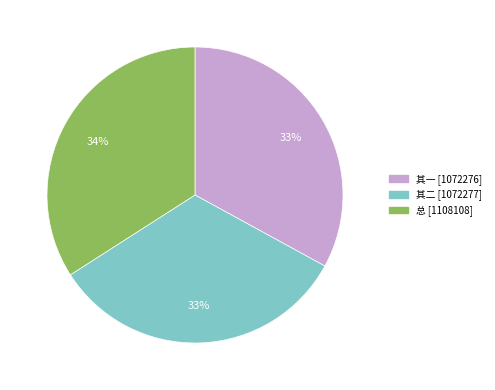

To the nearest percent, what is the difference between the largest and smallest slice percentages?

1%